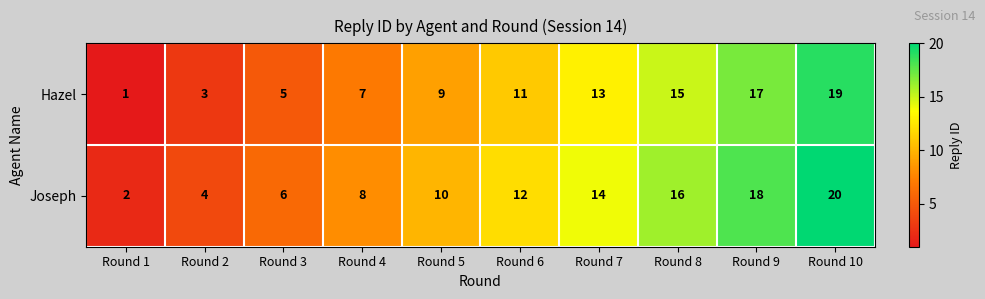

Which series has the largest total across all categories?

Joseph